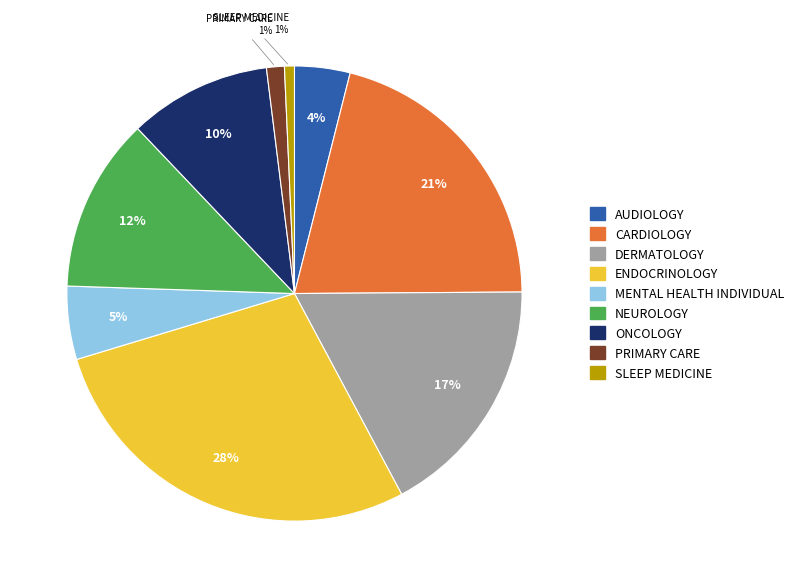

Count the number of slices in the pie.

9